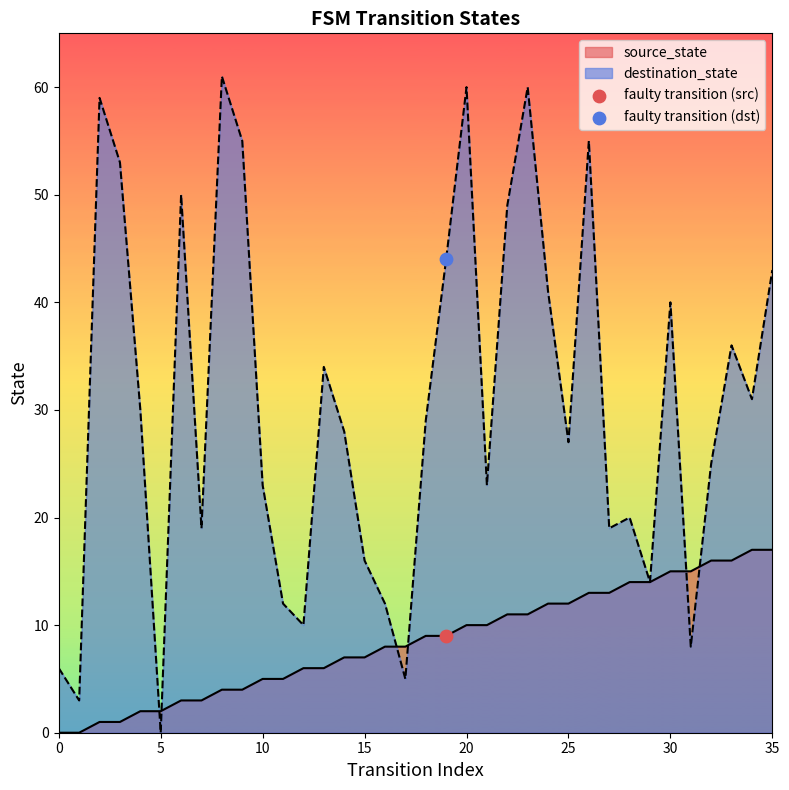

Which series has the largest total across all categories?

destination_state